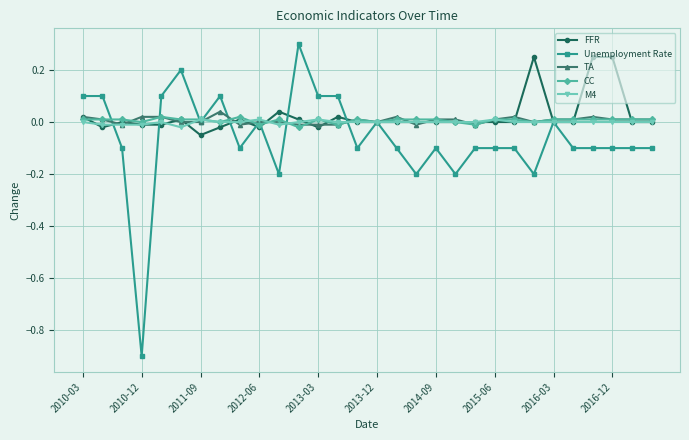

After their last crossing, which series has the higher values: Unemployment Rate or CC?

CC